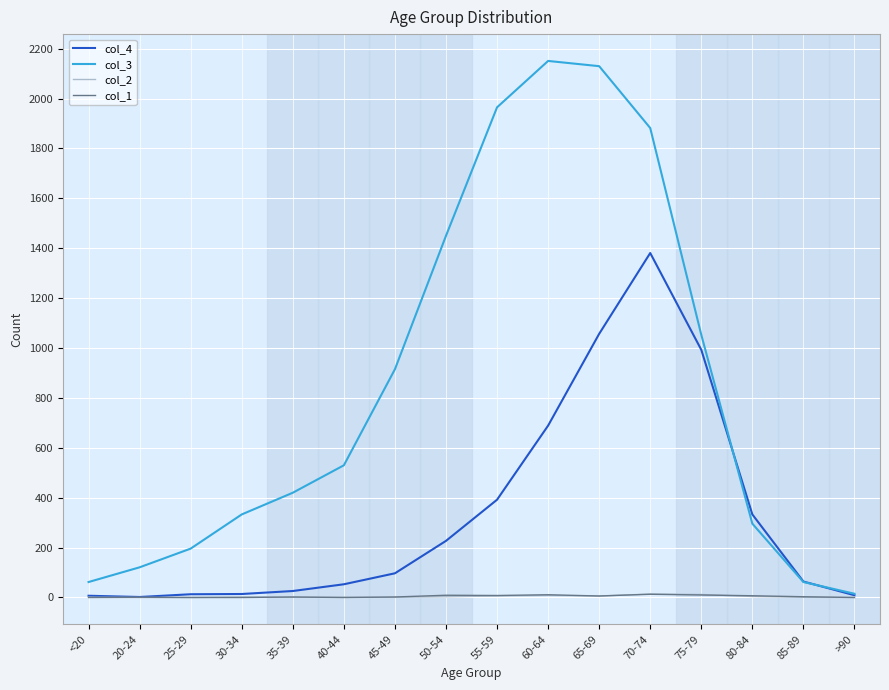

Is the value of col_4 at 35-39 greater than the value of col_3 at 40-44?

No